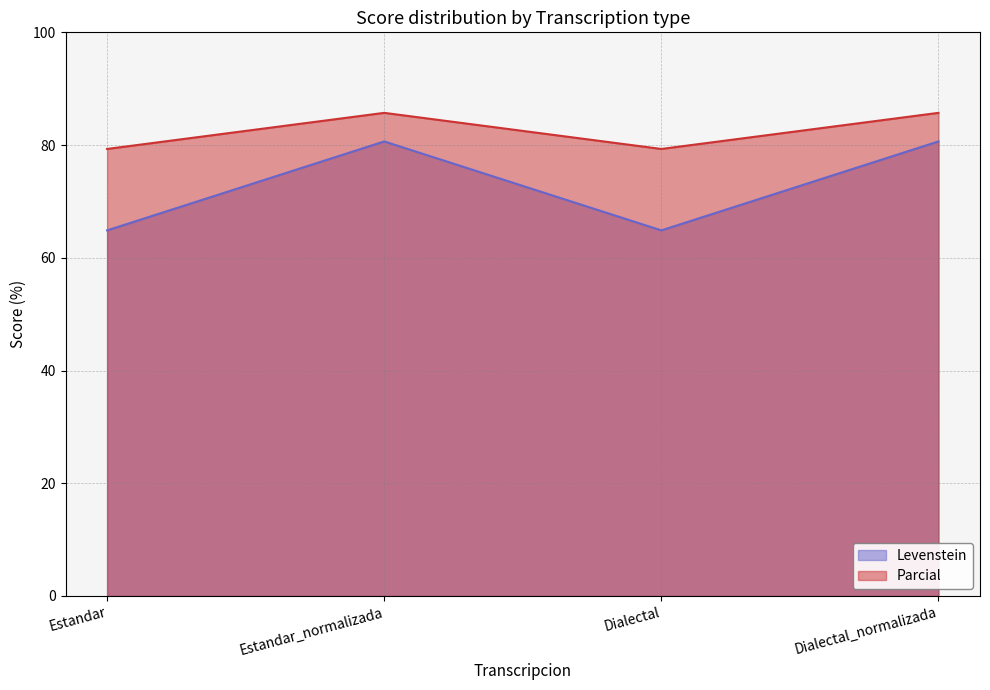

Where is the first local maximum for Parcial?

Estandar_normalizada